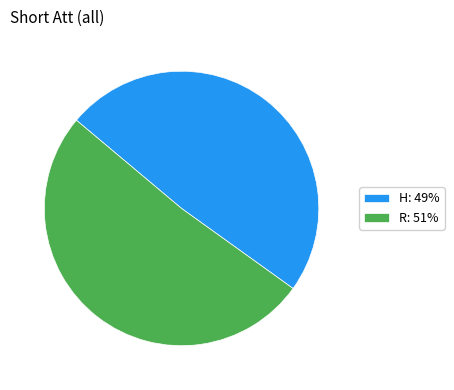

Is the sum of H and R greater than half?

Yes